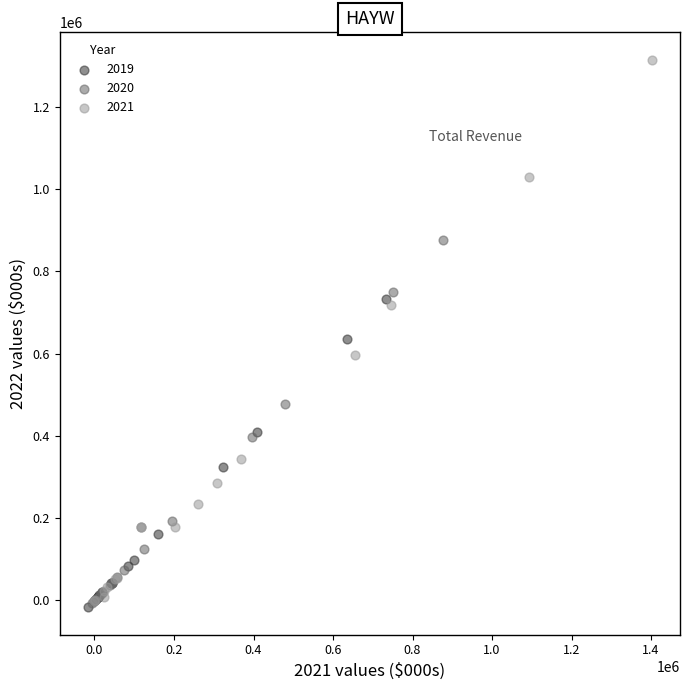

Which series contains the highest Y value?

2021